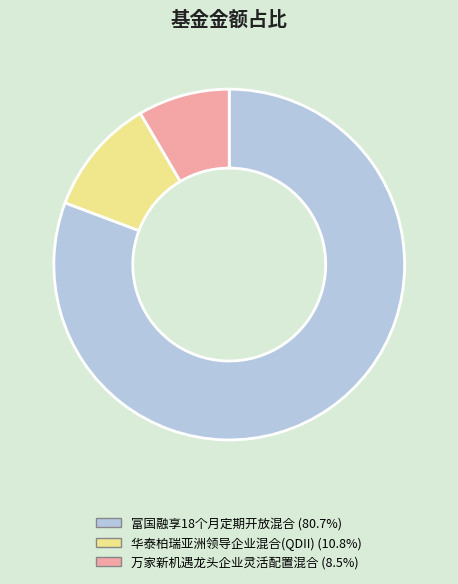

Is the sum of 华泰柏瑞亚洲领导企业混合(QDII) and 富国融享18个月定期开放混合 greater than half?

Yes